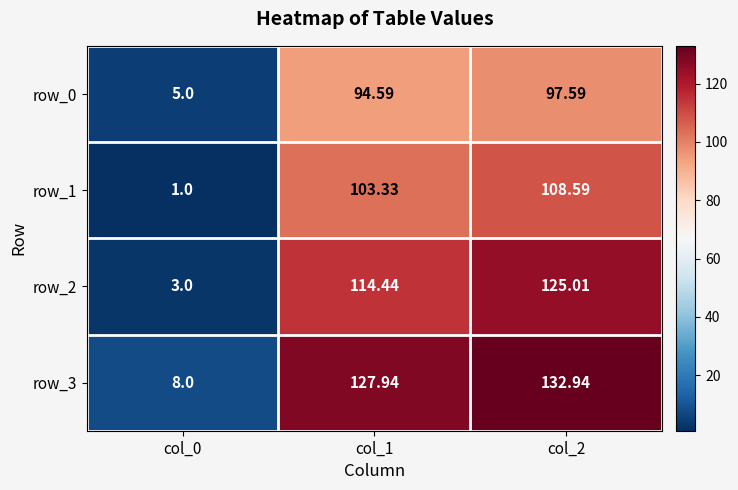

Reading left to right, list all the values displayed in this chart.

row_0: 5.0	94.6	97.6
row_1: 1.0	103.3	108.6
row_2: 3.0	114.4	125.0
row_3: 8.0	127.9	132.9